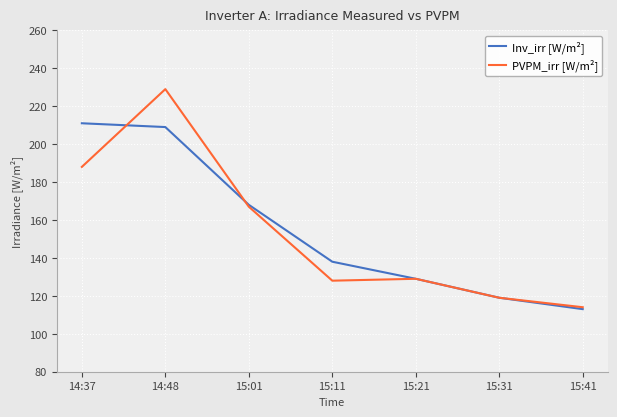

Which category has the lowest value in the PVPM_irr [W/m²] series?

15:41